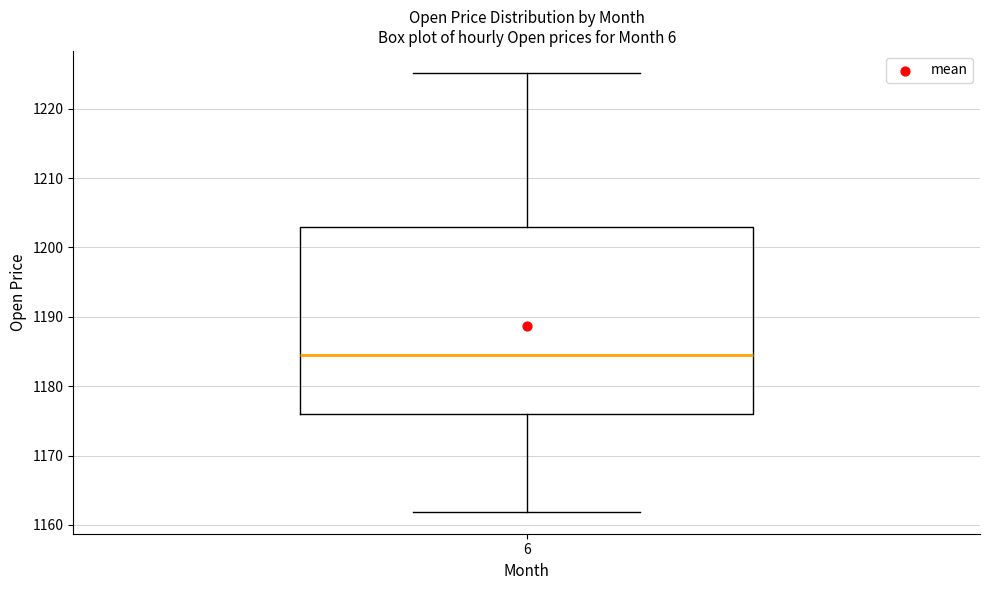

Read this box plot against the y-axis: the position of the median line, the range covered by the box, and the ends of both whiskers. The values are not printed on the chart, so give them approximately, as read against the axis.

median 1184, box 1176 to 1203, whiskers 1162 to 1225